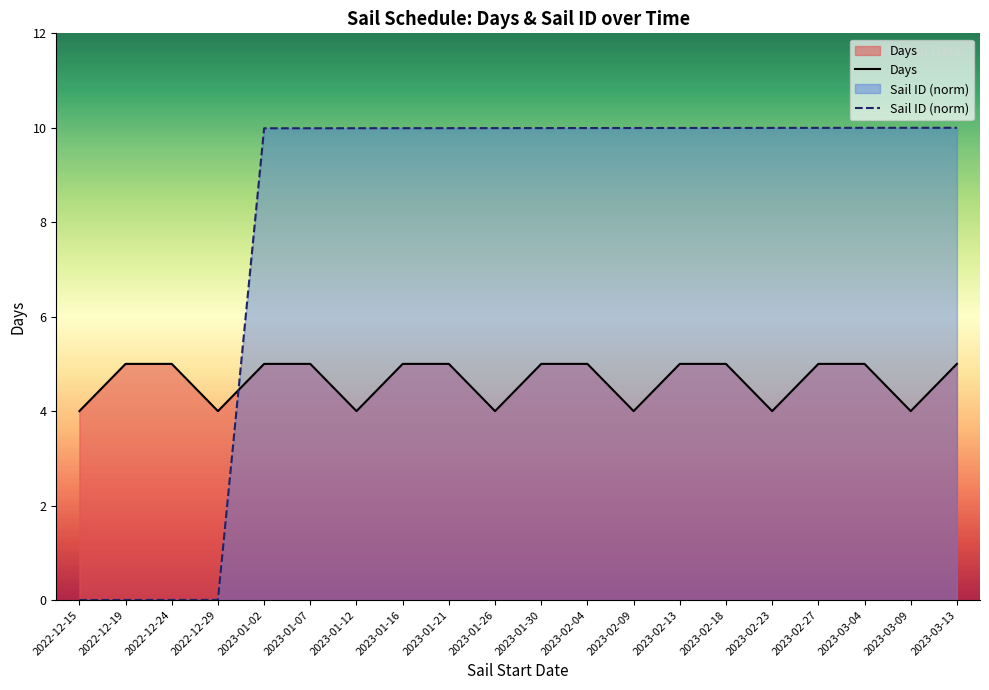

The Sail ID (norm) series shows 14.1 at 2023-01-12. True or false?

False